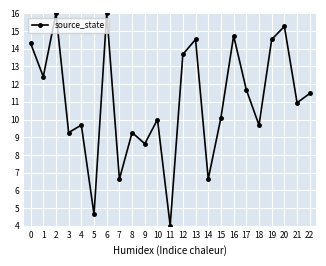

Approximately how many times larger is the value at 19 compared to 9?

1.7